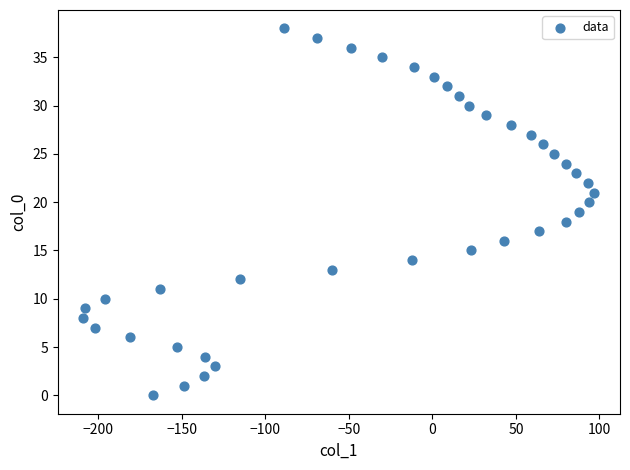

What is the range of X values (max minus min)?

306